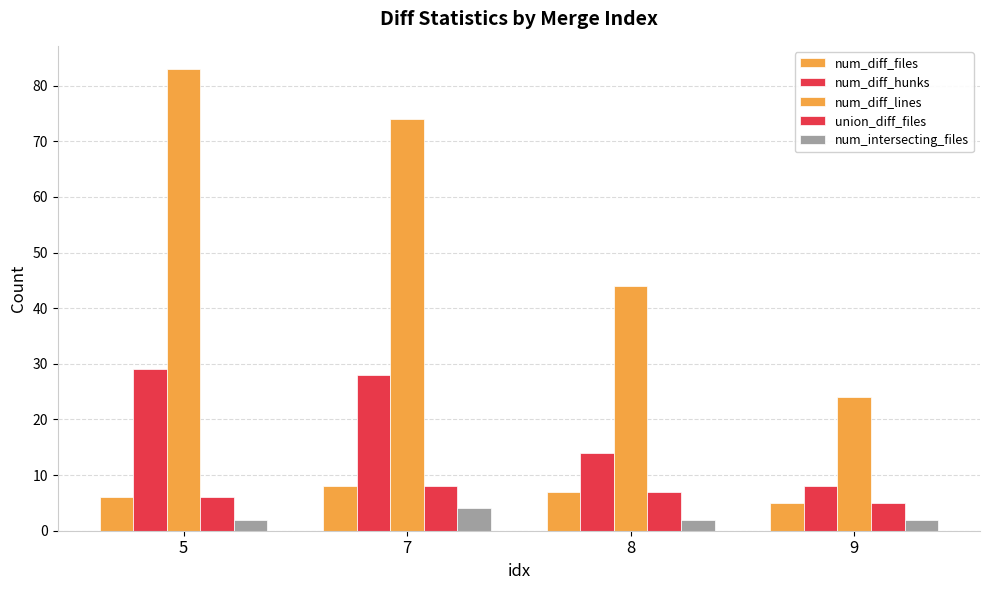

What is the difference between the num_diff_files values at 5 and 9?

1